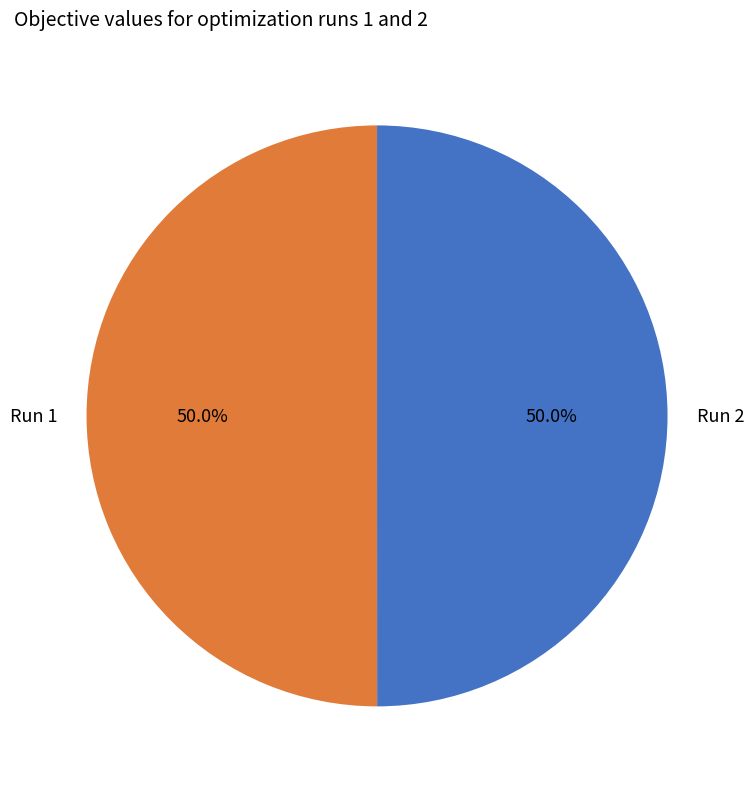

How much of the chart is everything except Run 2?

50.0%